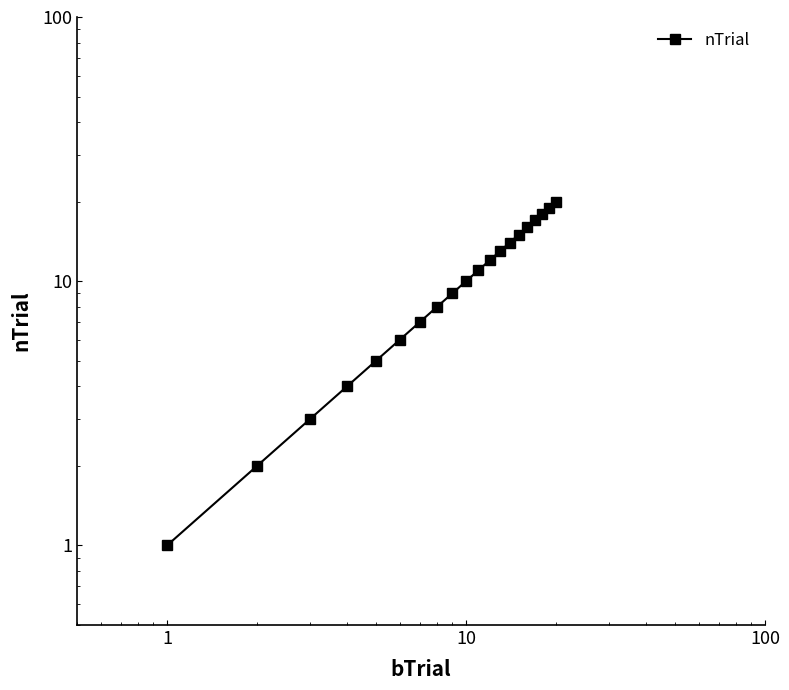

What is the value of the 20th point from the left?

20